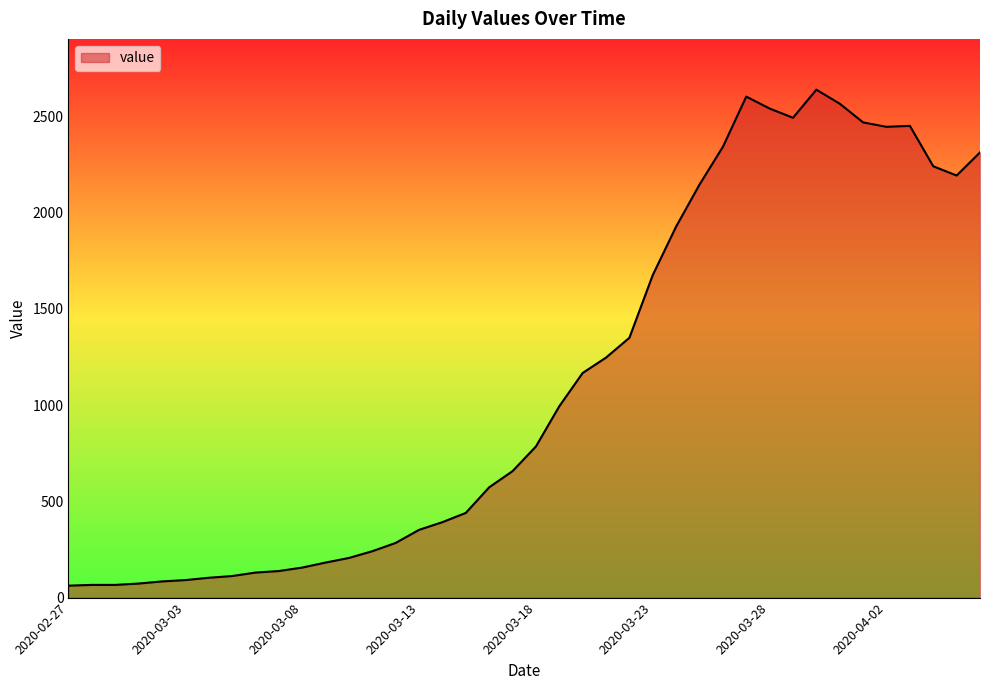

What is the minimum value shown in the chart?

62